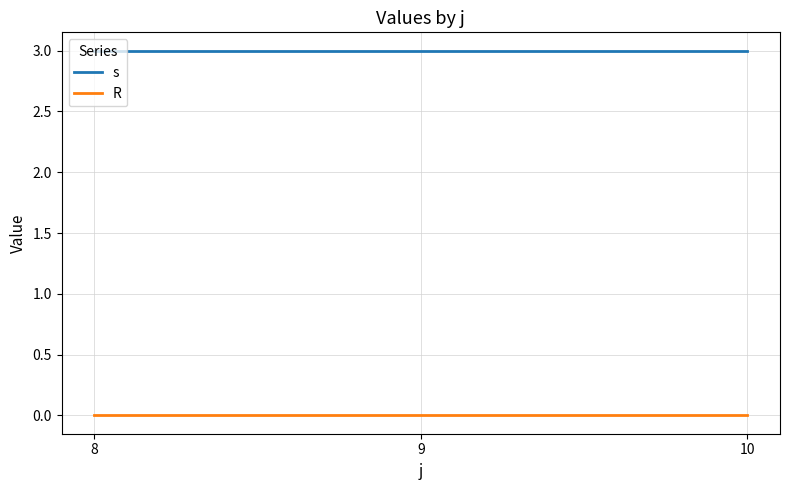

What is the sum of the s values at 8 and 10?

6